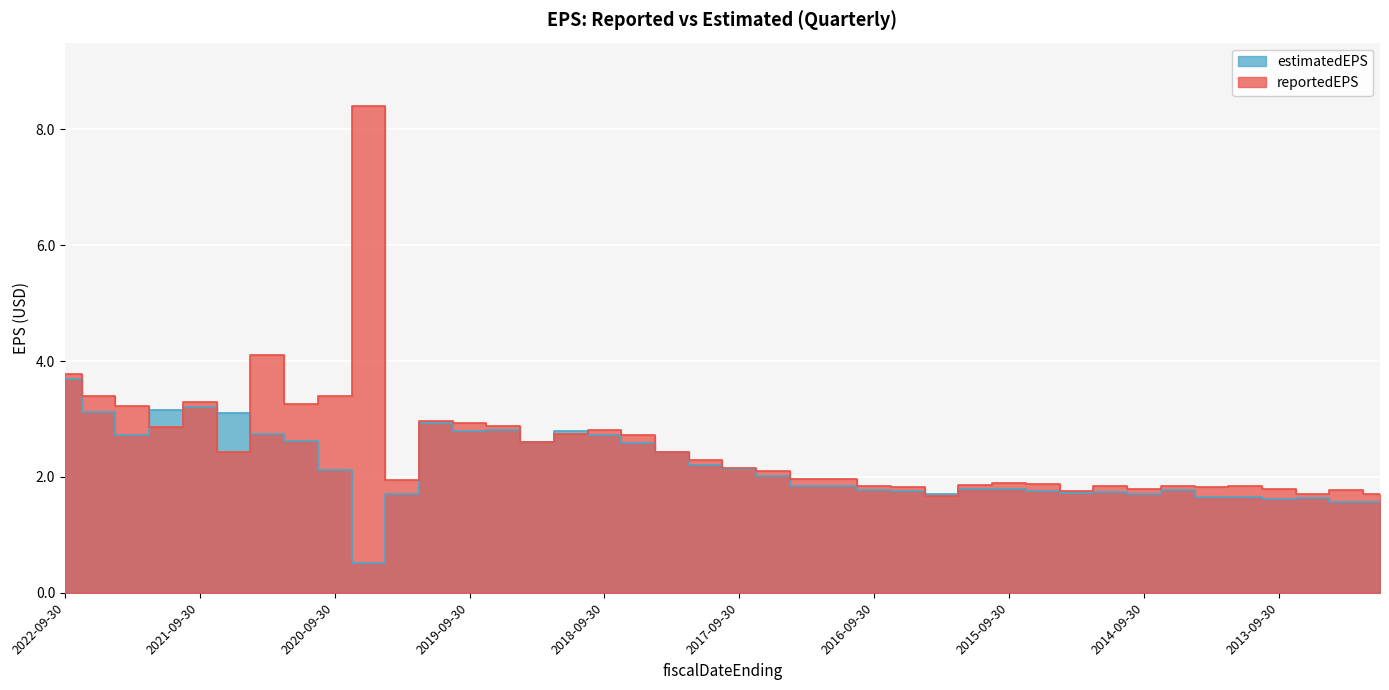

List the series in order of their overall mean, lowest first.

estimatedEPS, reportedEPS